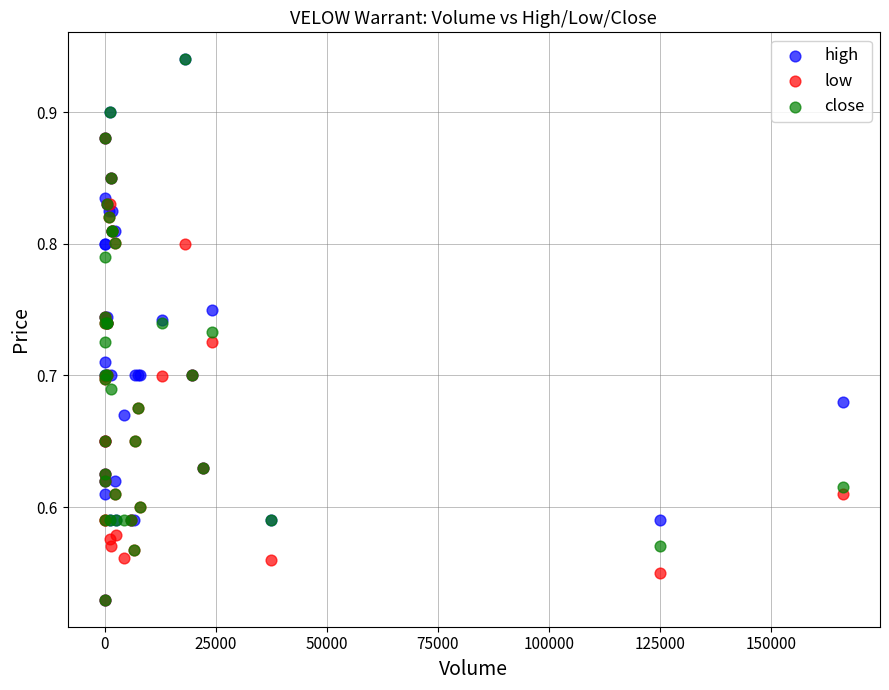

What are all the series names shown in the legend?

high, low, close